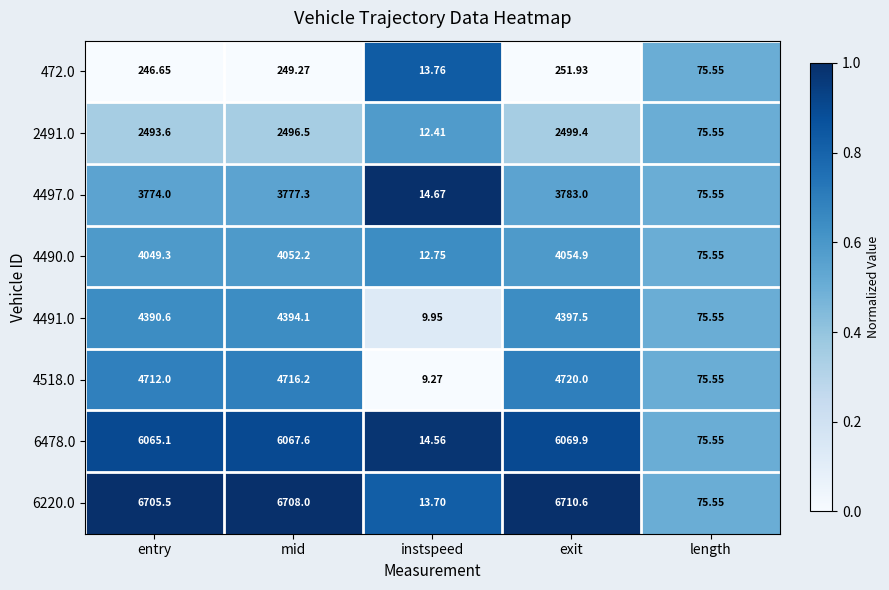

Which label corresponds to the smallest value in the chart?

instspeed